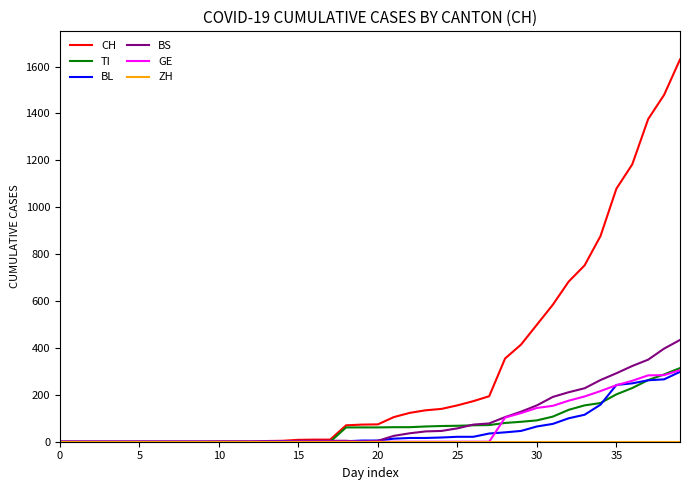

Which series has the widest spread of values?

CH